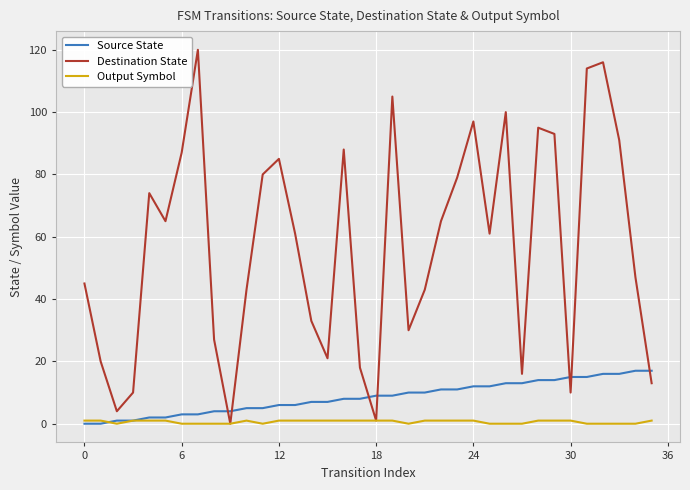

Which series ends up on top after the final intersection of Source State and Destination State?

Source State